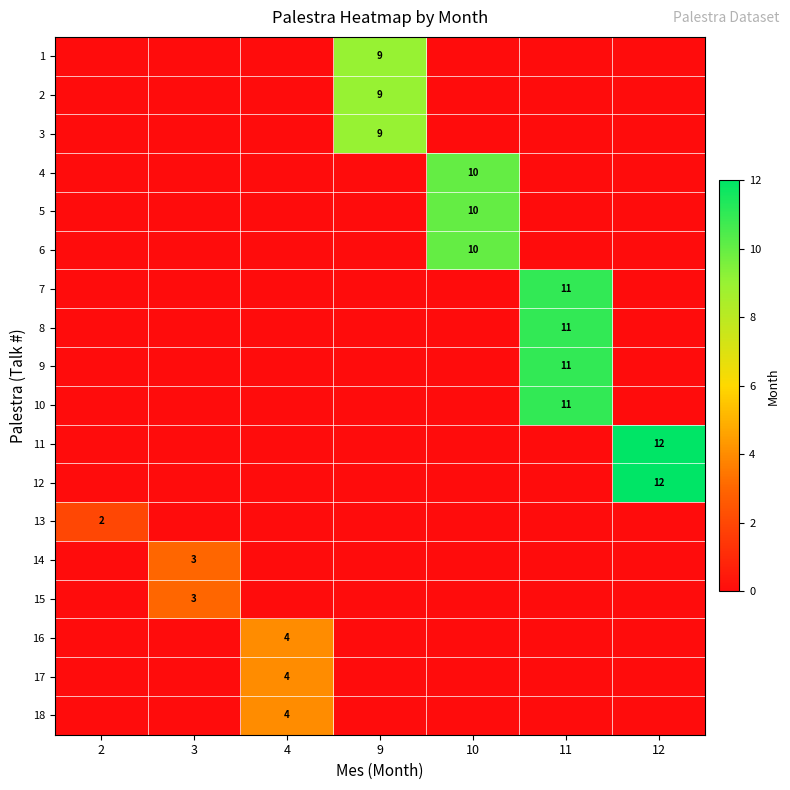

At 3, list the series in order from smallest to largest.

row_0, row_1, row_2, row_3, row_4, row_5, row_6, row_7, row_8, row_9, row_10, row_11, row_12, row_15, row_16, row_17, row_13, row_14